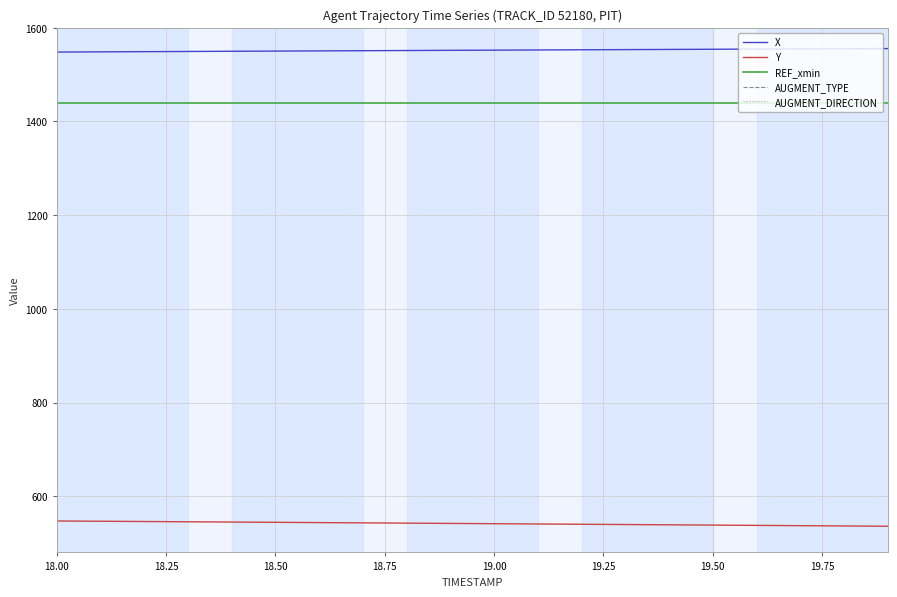

True or false: X and Y cross at least once.

False